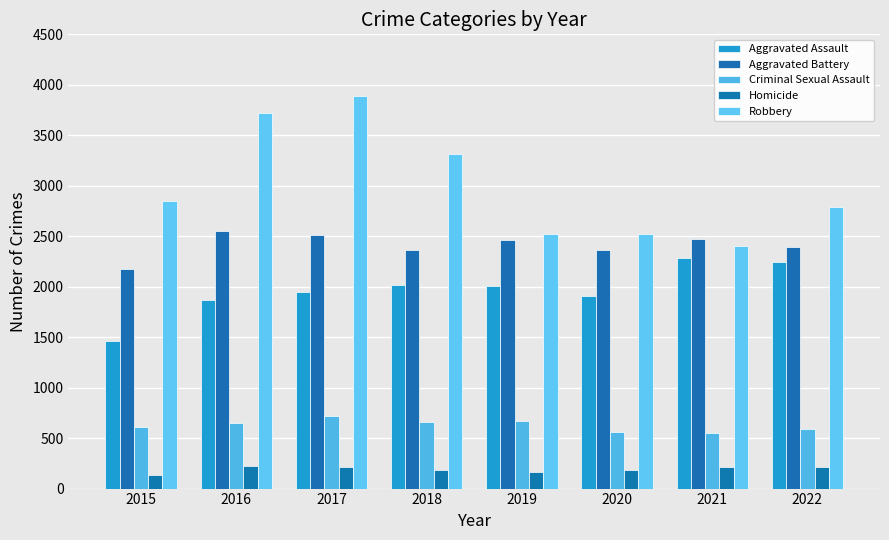

Read the Robbery value at 2020, to the nearest 50.

2500